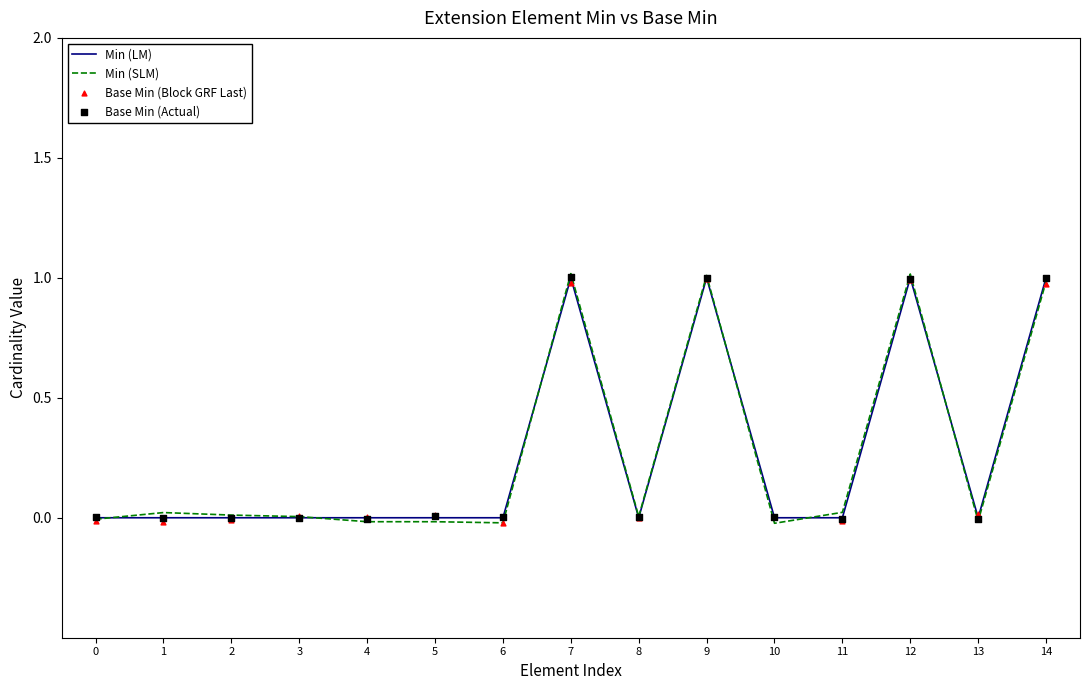

What are all the series names shown in the legend?

Min (LM), Min (SLM), Base Min (Block GRF Last), Base Min (Actual)